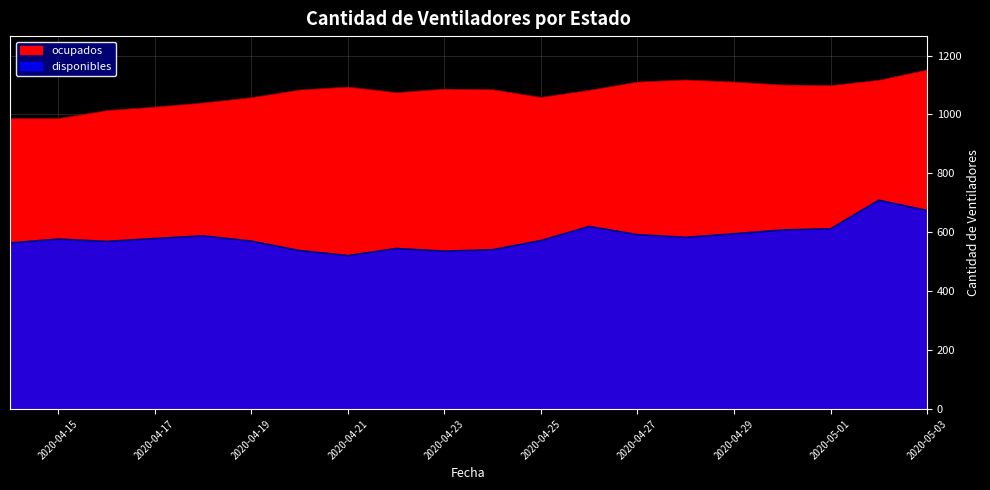

List the series in order of their peak value, lowest first.

disponibles, ocupados